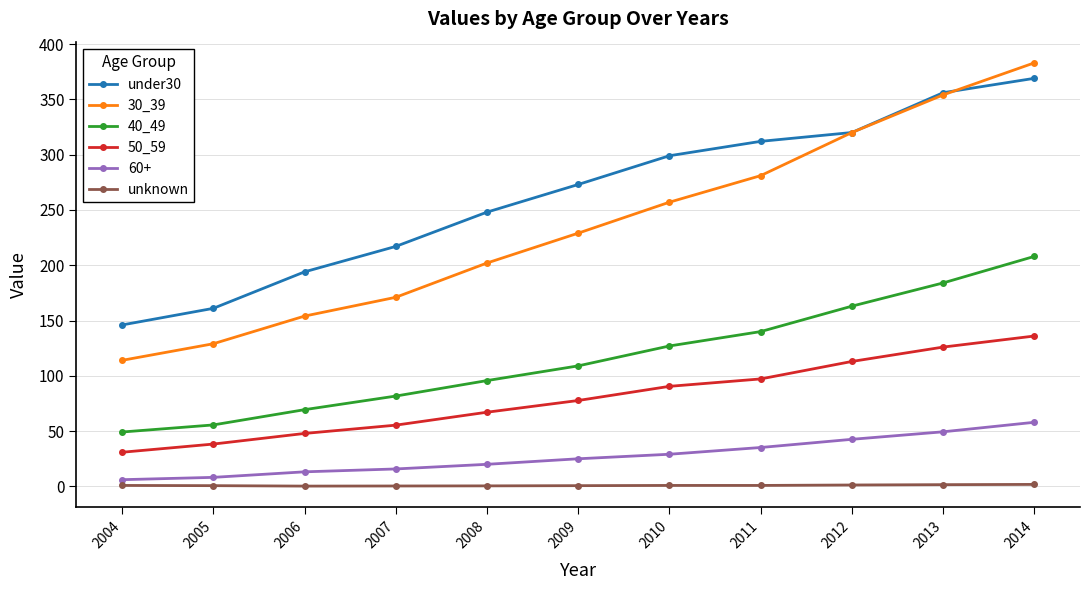

At which category does the chart reach its peak across all series?

2014